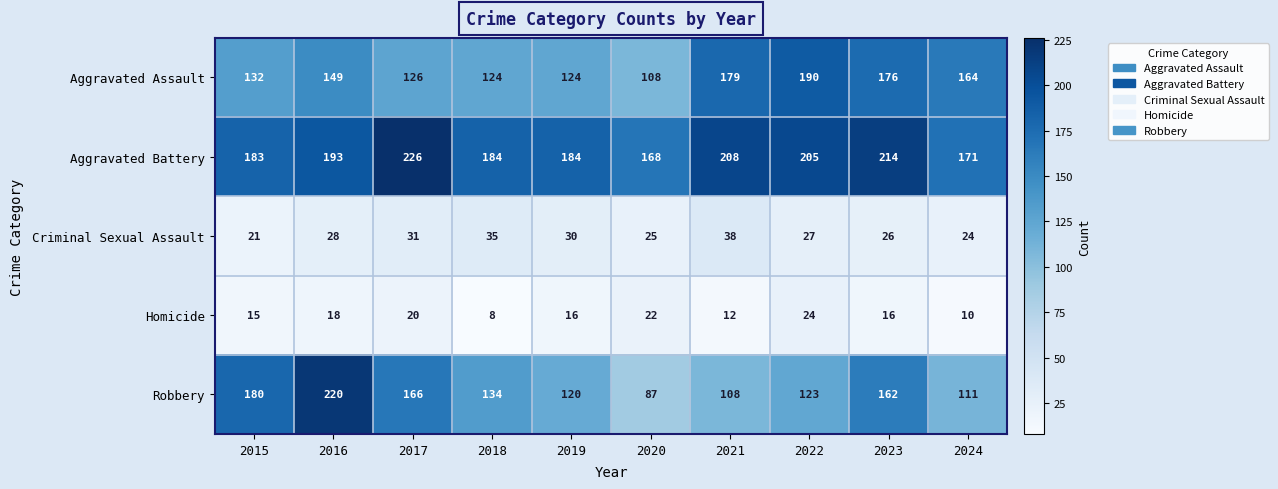

Count the Homicide values in the range 12 to 20.

6